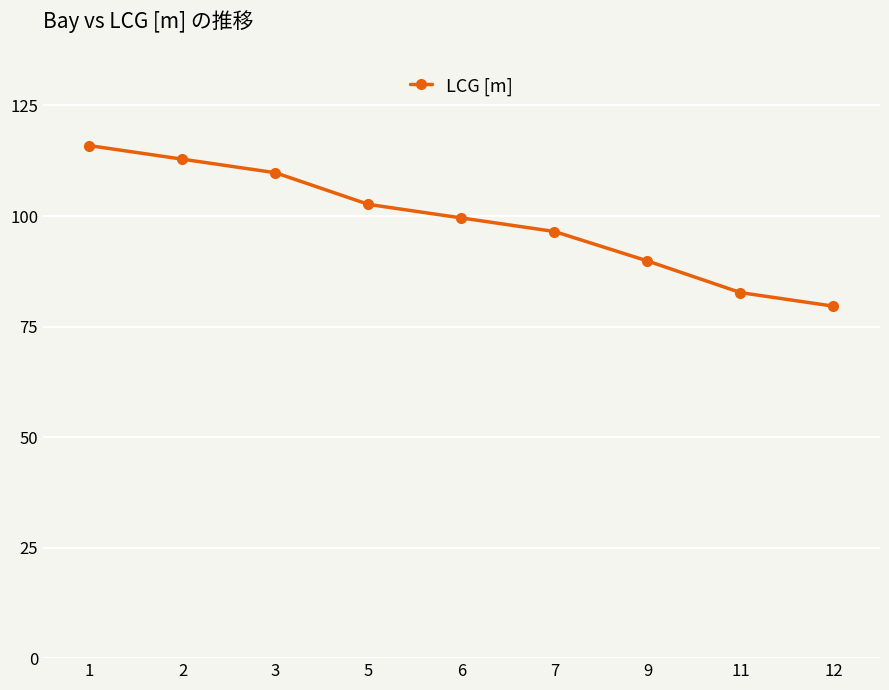

What is the ratio of the value at 12 to the value at 2?

0.7